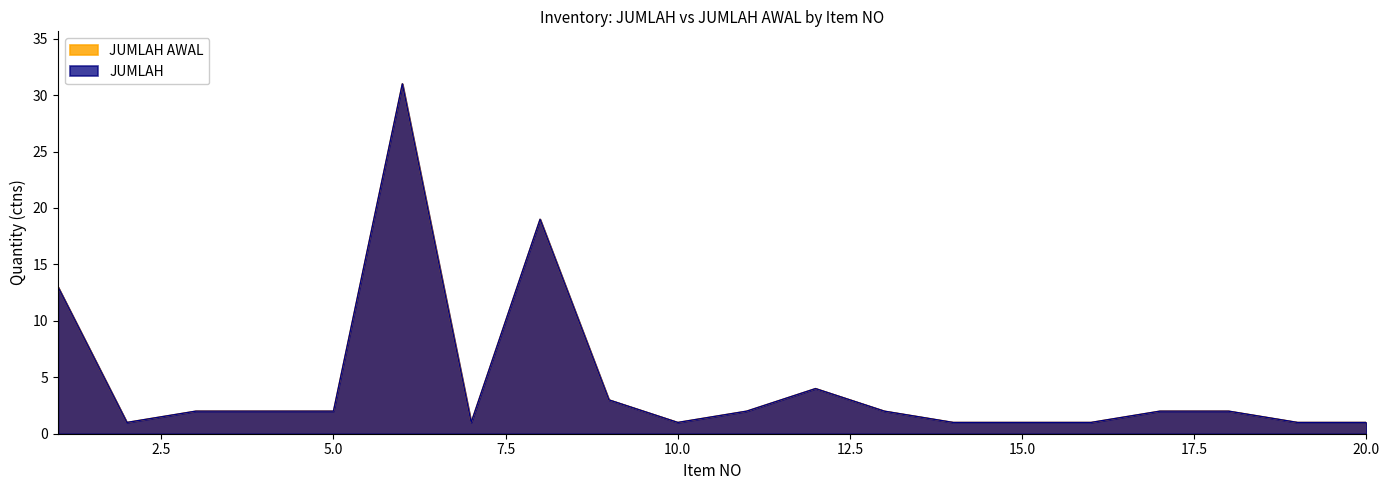

The value of JUMLAH AWAL at 5 is 2. True or false?

True